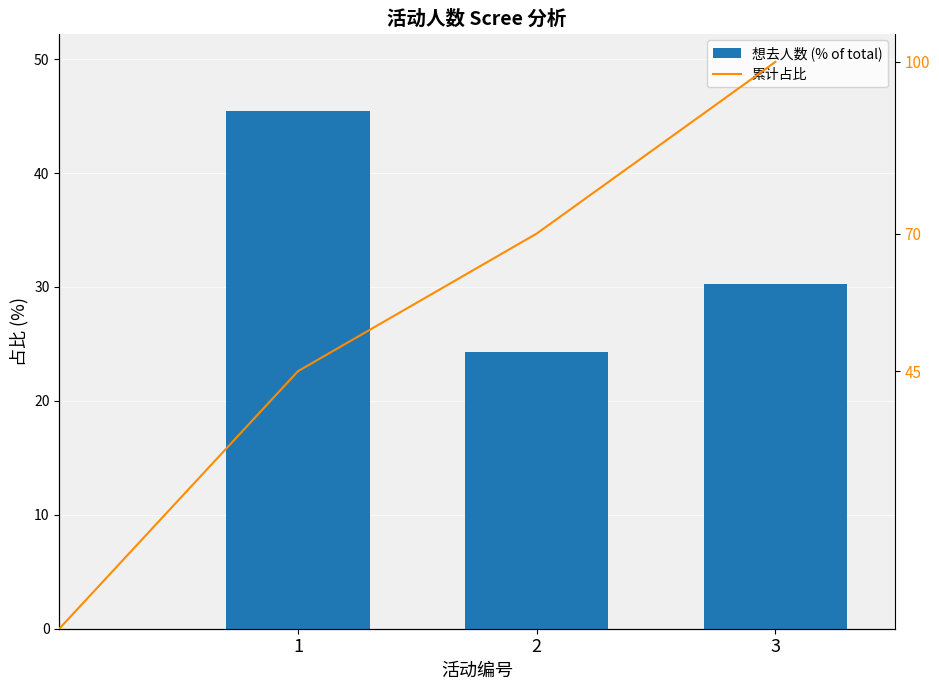

What is the value of the 1st bar from the left?

45.4